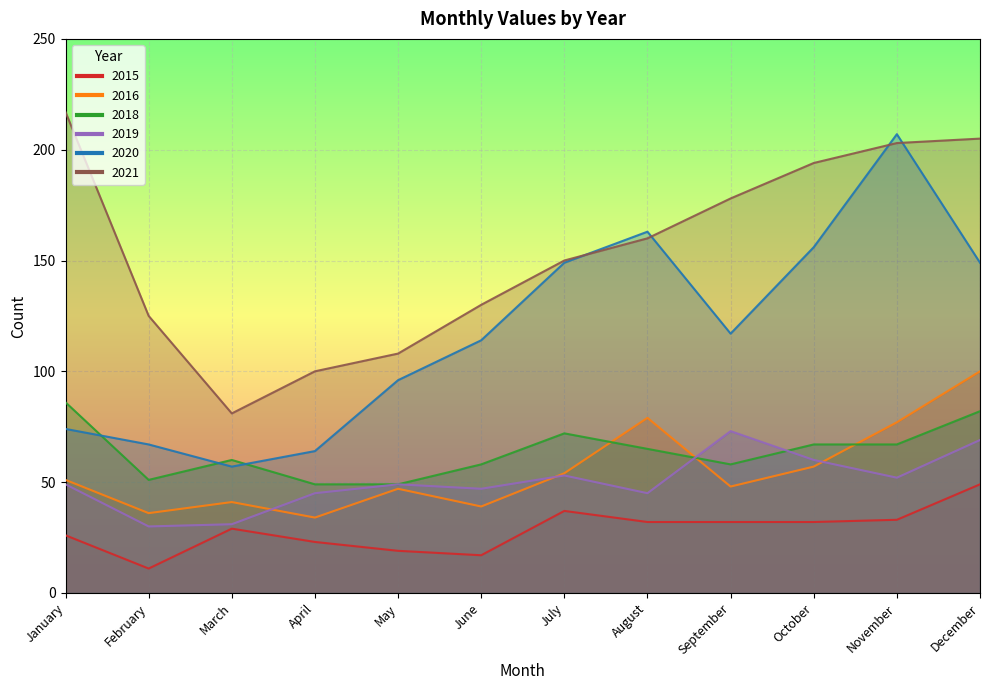

True or false: 2018 has more than 1 interior local peaks.

True